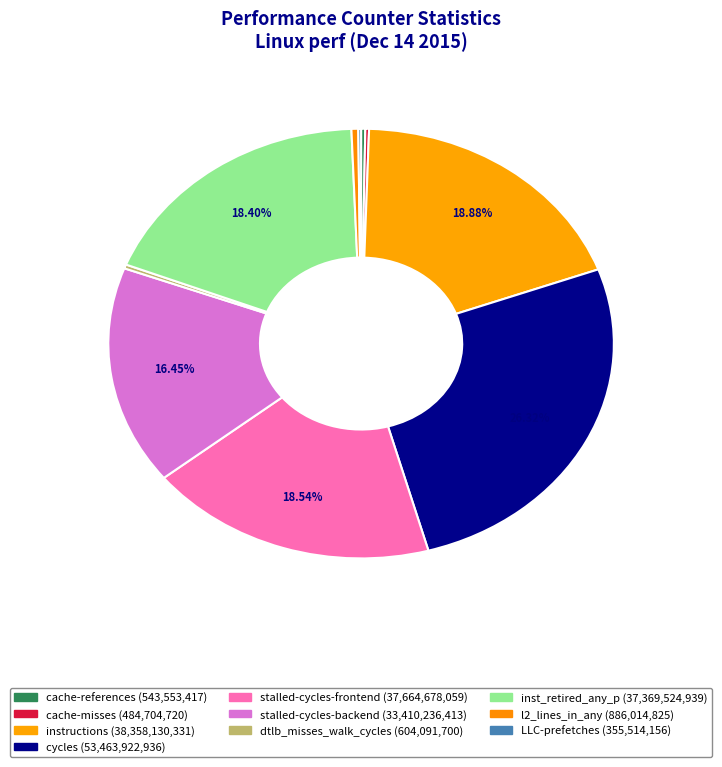

Which has a higher value, cache-misses or LLC-prefetches?

cache-misses